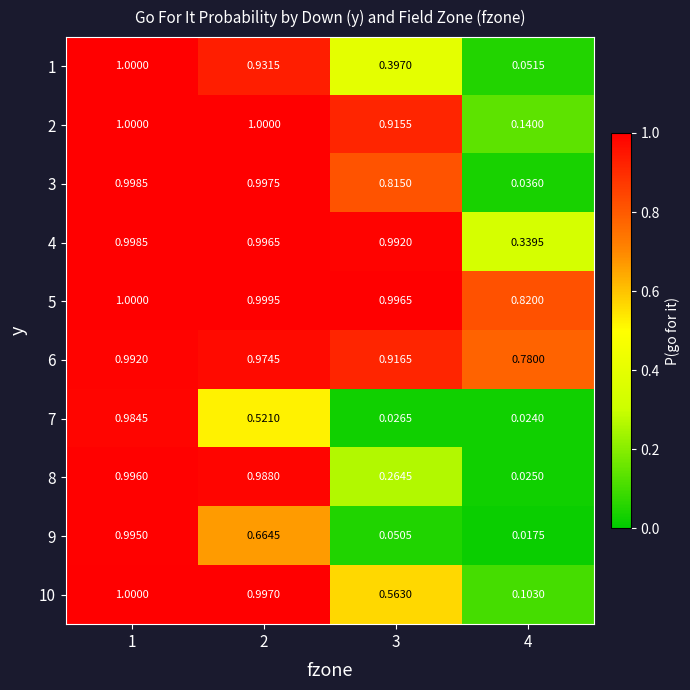

Is the value of 4 at 4 greater than the value of 9 at 4?

Yes